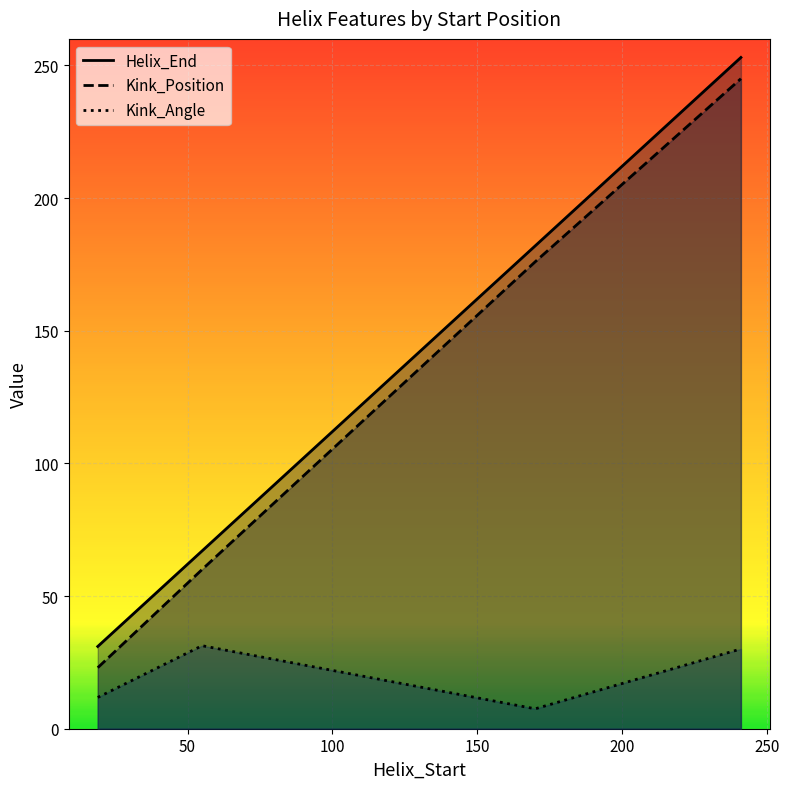

Reading left to right, extract all data points from this chart.

Helix_End: 31.0	67.0	182.0	253.0
Kink_Position: 23.0	60.0	176.0	245.0
Kink_Angle: 11.8	31.3	7.5	30.1